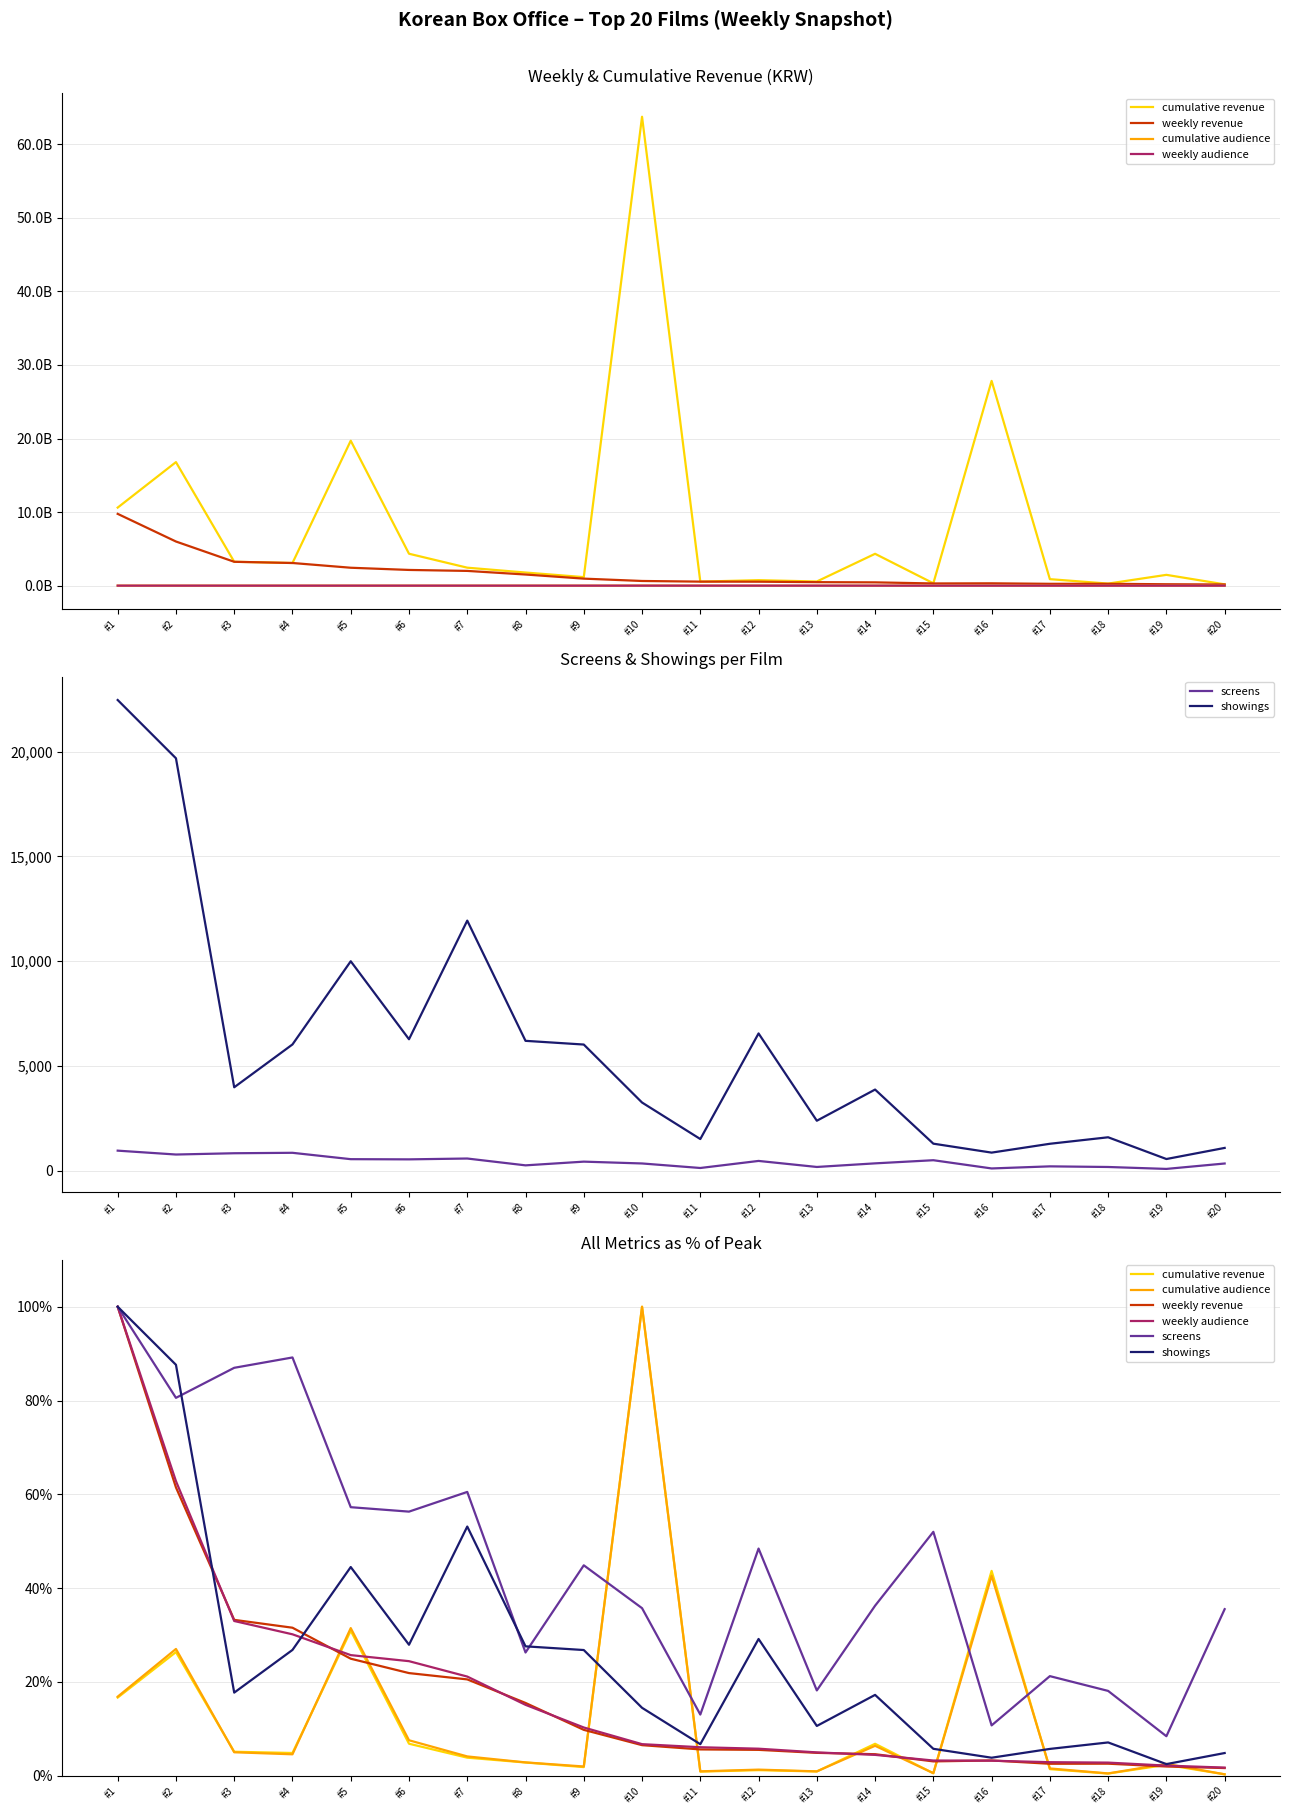

Reading left to right, what are all the values shown in this chart?

cumulative revenue: #1=16.6	#2=26.3	#3=5.1	#4=4.8	#5=30.9	#6=6.8	#7=3.8	#8=2.8	#9=1.8	#10=100.0	#11=0.9	#12=1.2	#13=0.9	#14=6.8	#15=0.5	#16=43.7	#17=1.4	#18=0.4	#19=2.3	#20=0.3
weekly revenue: #1=100.0	#2=61.5	#3=33.2	#4=31.5	#5=24.9	#6=21.9	#7=20.5	#8=15.5	#9=9.8	#10=6.5	#11=5.6	#12=5.5	#13=4.9	#14=4.6	#15=3.0	#16=3.2	#17=2.5	#18=2.5	#19=1.9	#20=1.6
cumulative audience: #1=16.8	#2=27.0	#3=5.0	#4=4.5	#5=31.5	#6=7.5	#7=4.1	#8=2.8	#9=2.0	#10=100.0	#11=0.9	#12=1.3	#13=0.9	#14=6.4	#15=0.5	#16=42.6	#17=1.5	#18=0.5	#19=2.5	#20=0.3
weekly audience: #1=100.0	#2=62.8	#3=33.0	#4=30.1	#5=25.7	#6=24.4	#7=21.1	#8=15.1	#9=10.3	#10=6.7	#11=6.1	#12=5.7	#13=5.0	#14=4.4	#15=3.2	#16=3.2	#17=2.9	#18=2.8	#19=2.1	#20=1.7
screens: #1=100.0	#2=80.6	#3=87.0	#4=89.2	#5=57.2	#6=56.3	#7=60.5	#8=26.3	#9=44.9	#10=35.7	#11=13.0	#12=48.4	#13=18.2	#14=36.2	#15=52.0	#16=10.7	#17=21.2	#18=18.1	#19=8.4	#20=35.5
showings: #1=100.0	#2=87.6	#3=17.7	#4=26.8	#5=44.5	#6=27.9	#7=53.1	#8=27.6	#9=26.8	#10=14.5	#11=6.7	#12=29.1	#13=10.6	#14=17.2	#15=5.7	#16=3.8	#17=5.7	#18=7.1	#19=2.5	#20=4.8